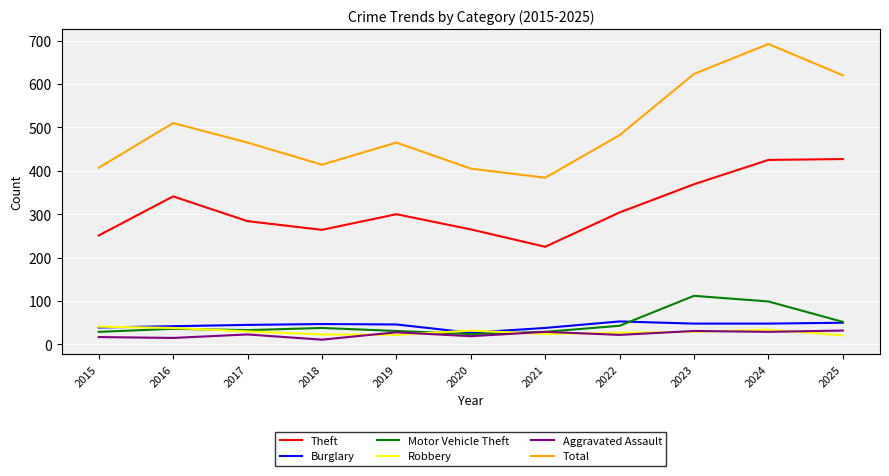

What is the maximum value shown in the chart?

692